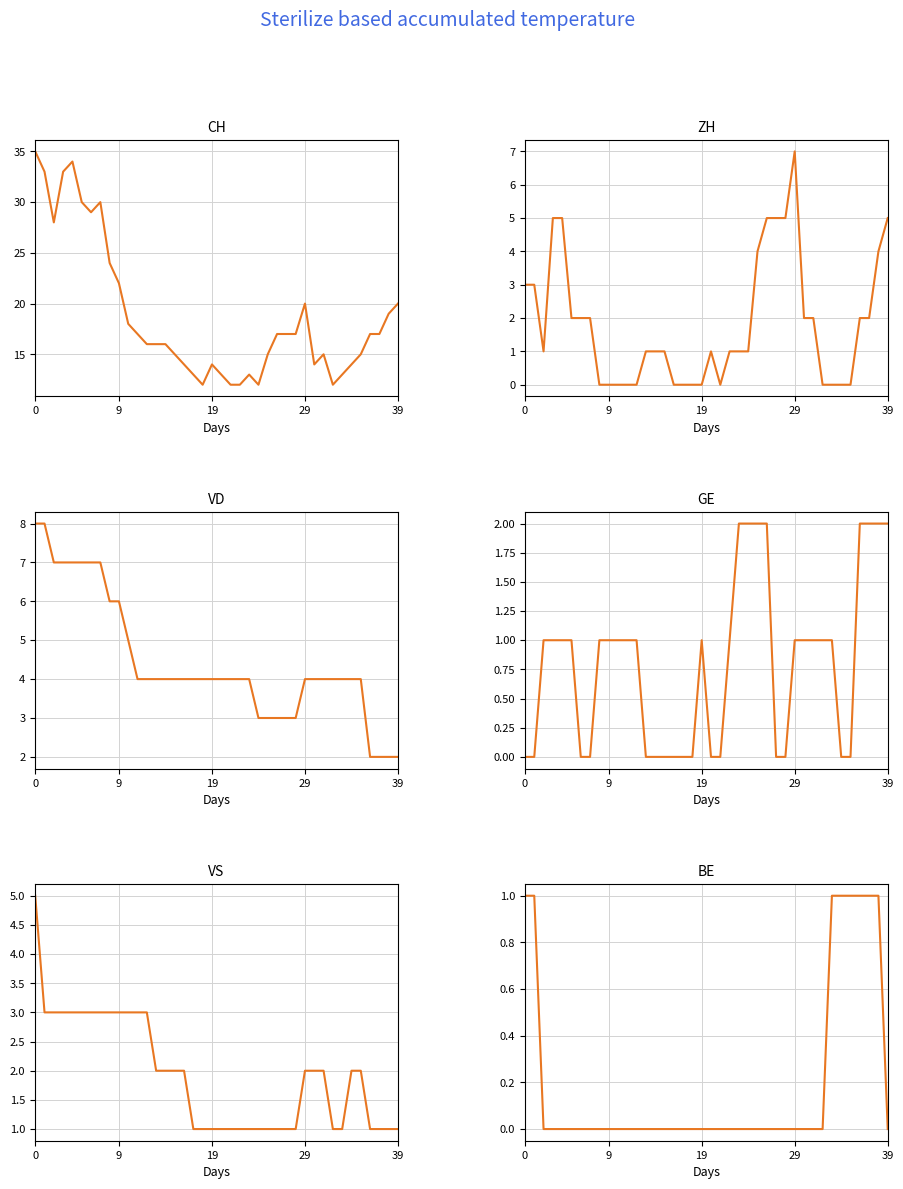

What are all the series names shown in the legend?

CH, ZH, VD, GE, VS, BE